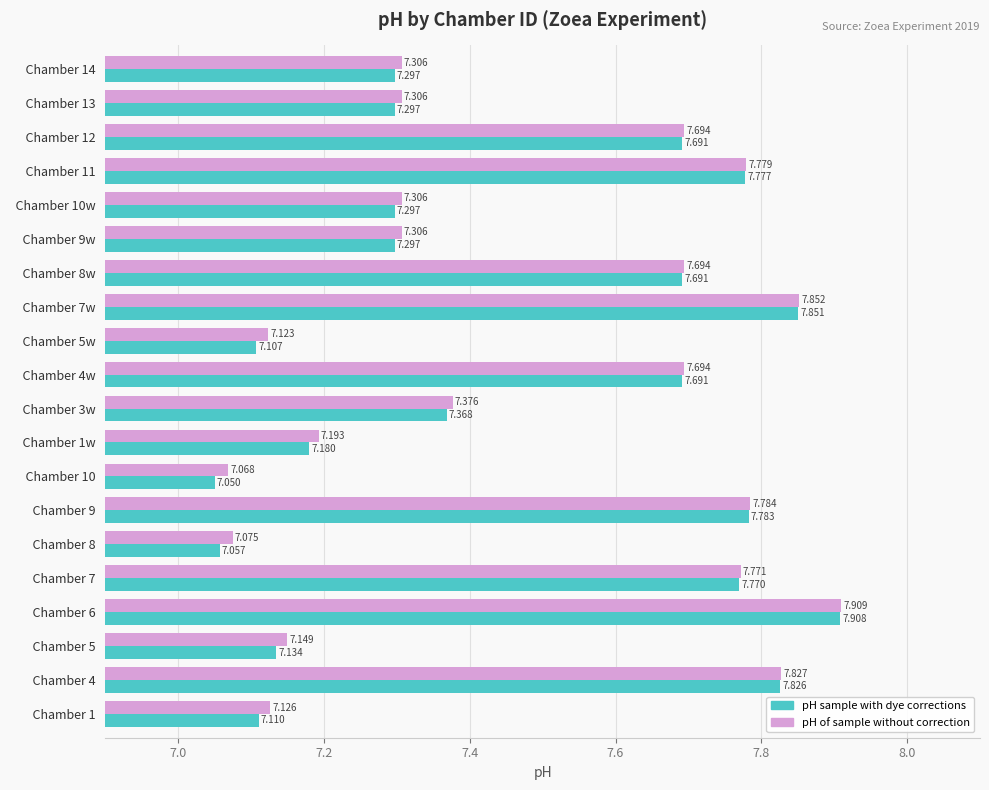

What is the sum of all pH of sample without correction values?

149.3